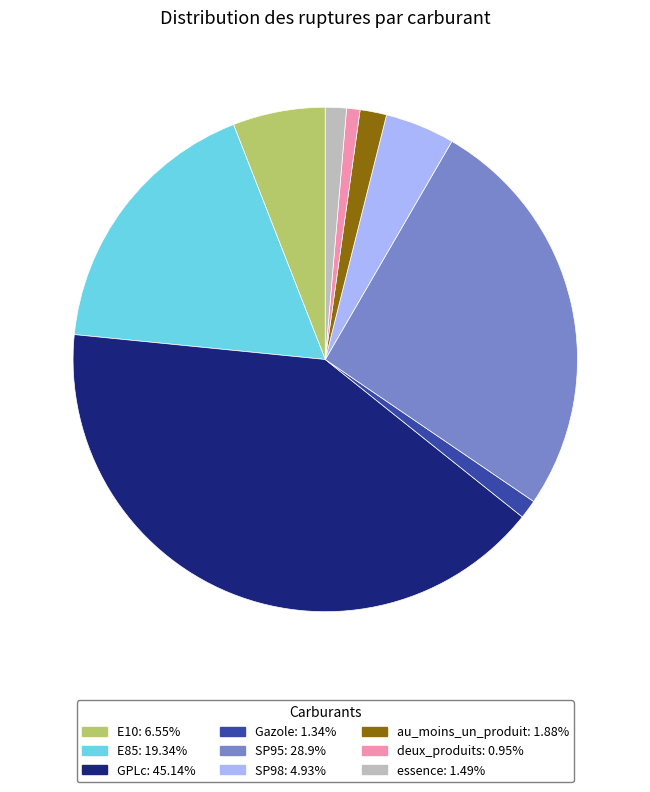

Which category has the biggest portion of the pie?

GPLc